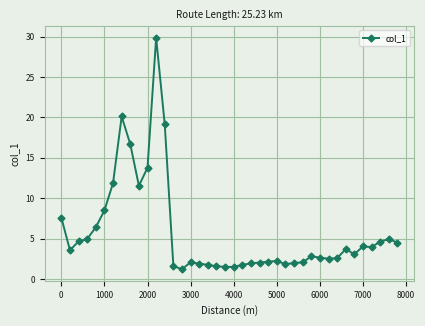

What is the smallest value displayed?

1.2